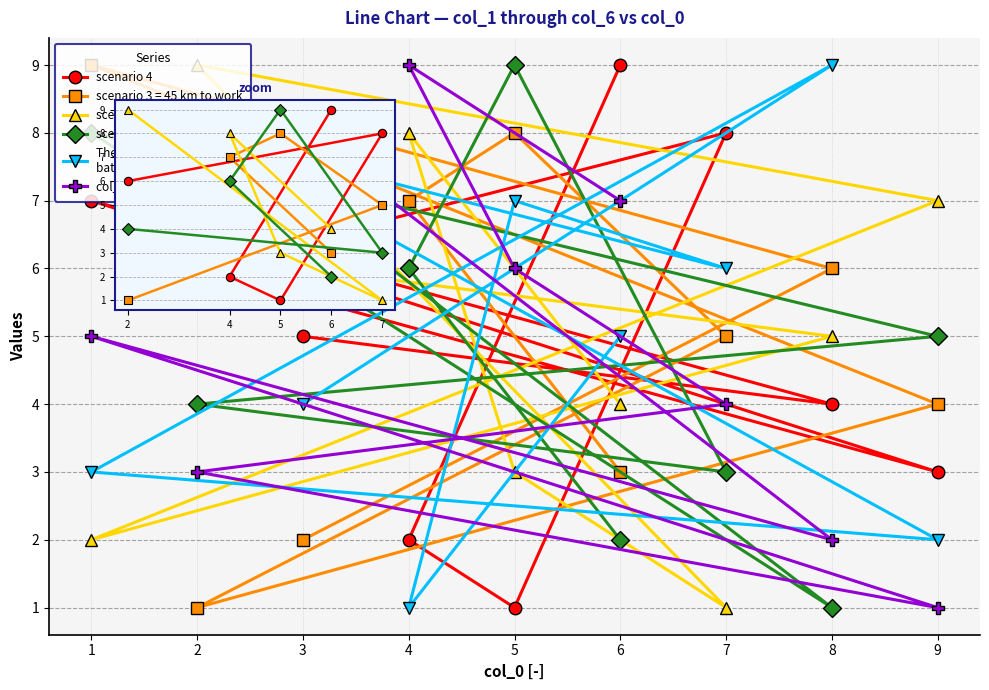

What value does the col_4 series have at 7?

3